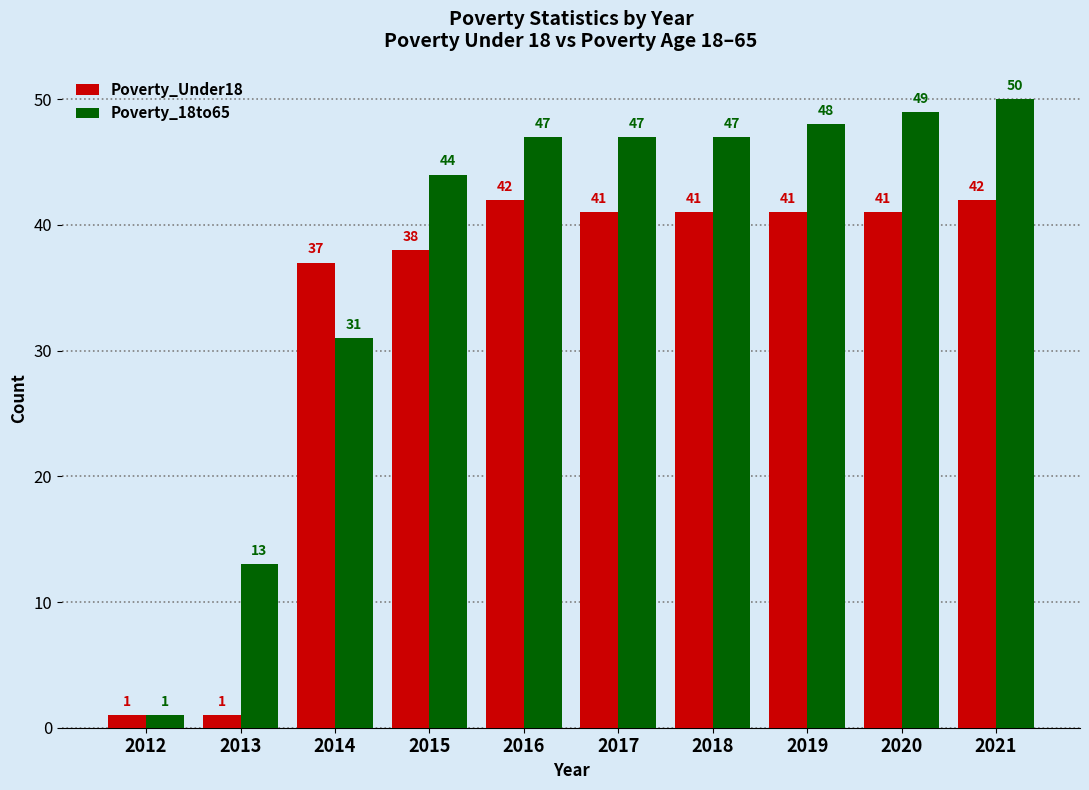

What is the sum of all Poverty_Under18 values?

325